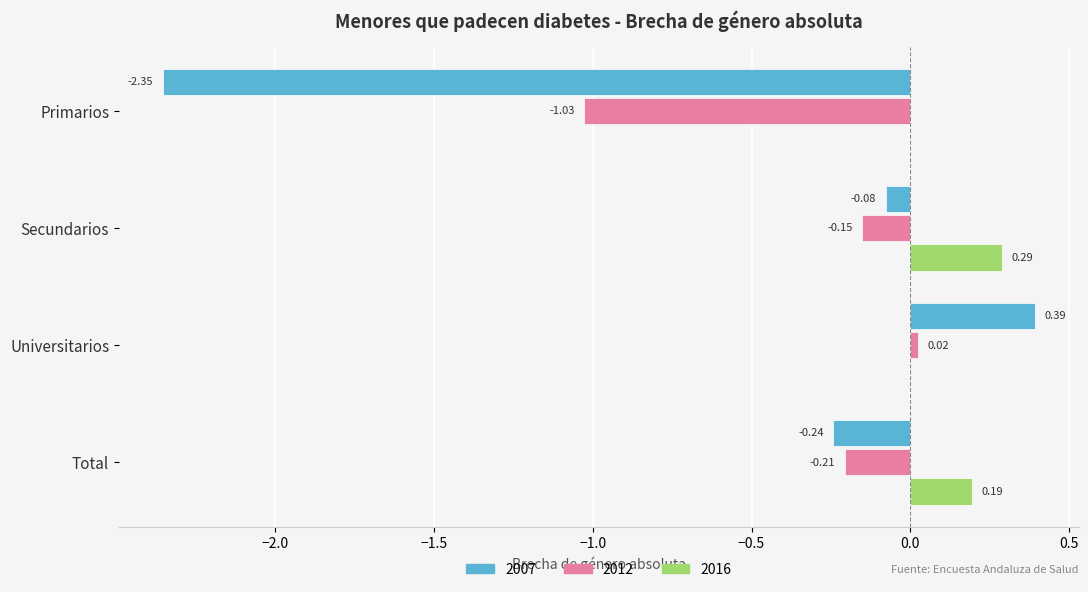

Which series has the widest spread of values?

2007